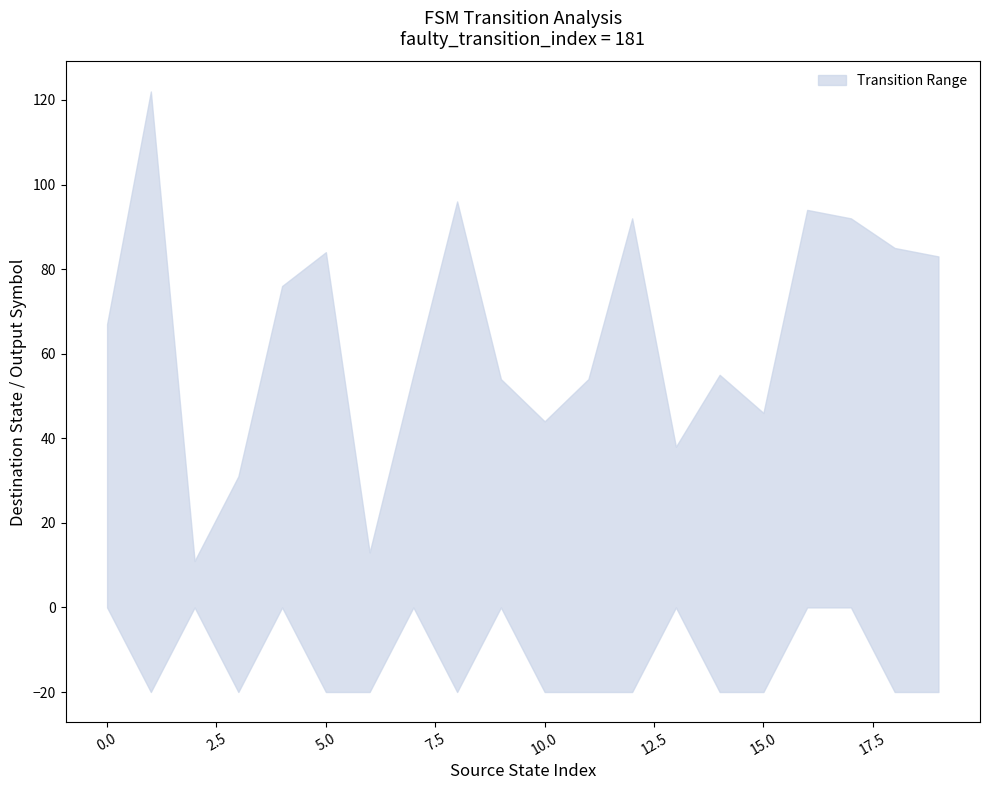

Which has a higher value, 8 or 9?

8